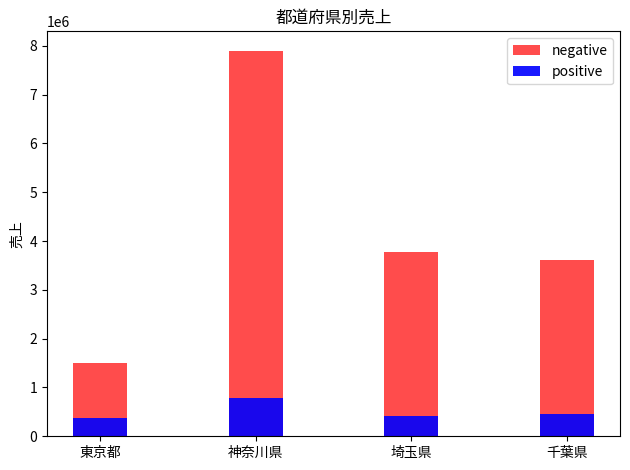

What is the value of the positive bar at the 1st from the left?

374799